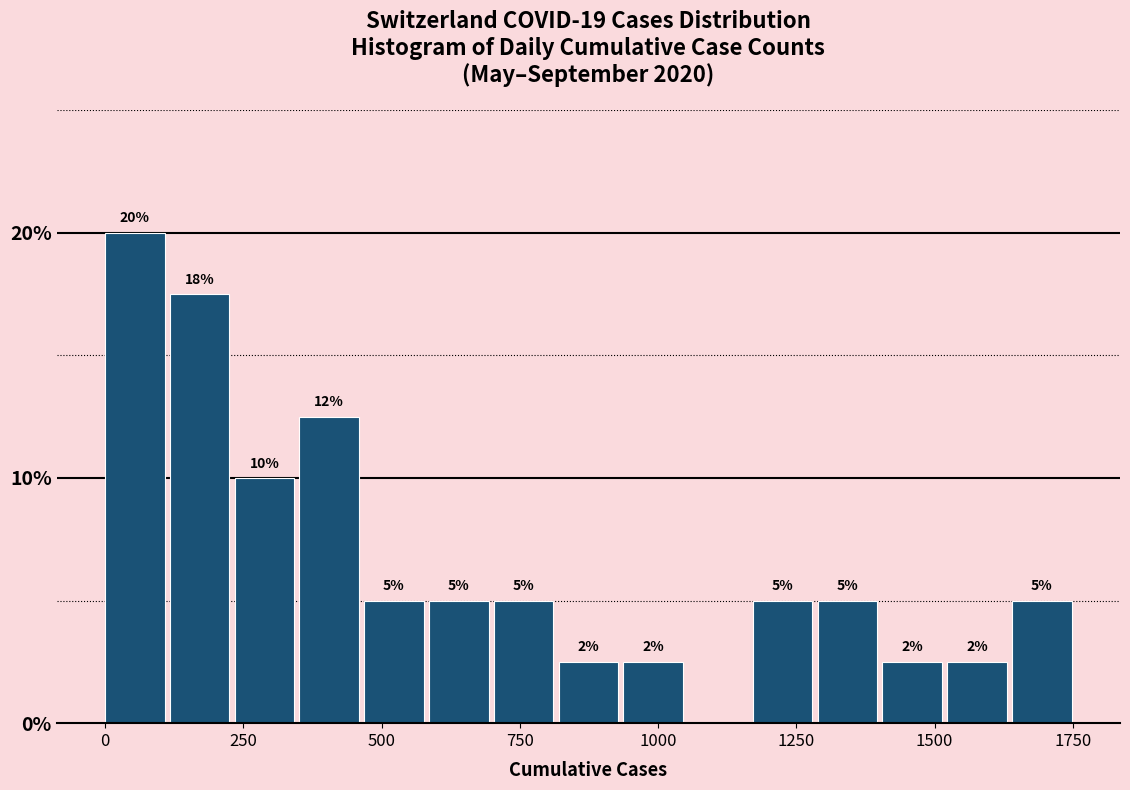

Read against the x-axis, roughly where is the centre of the tallest bar?

50